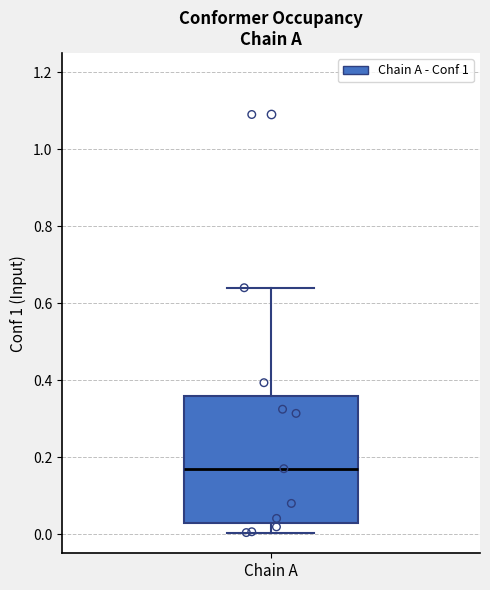

Read this box plot against the y-axis: the position of the median line, the range covered by the box, and the ends of both whiskers. The values are not printed on the chart, so give them approximately, as read against the axis.

median 0.16, box 0.02 to 0.36, whiskers 0.00 to 0.64